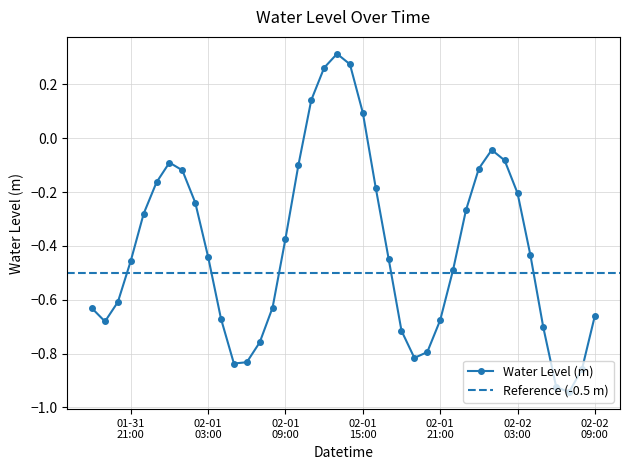

At which category does the data reach its first local peak?

2023-02-01 00:00:00